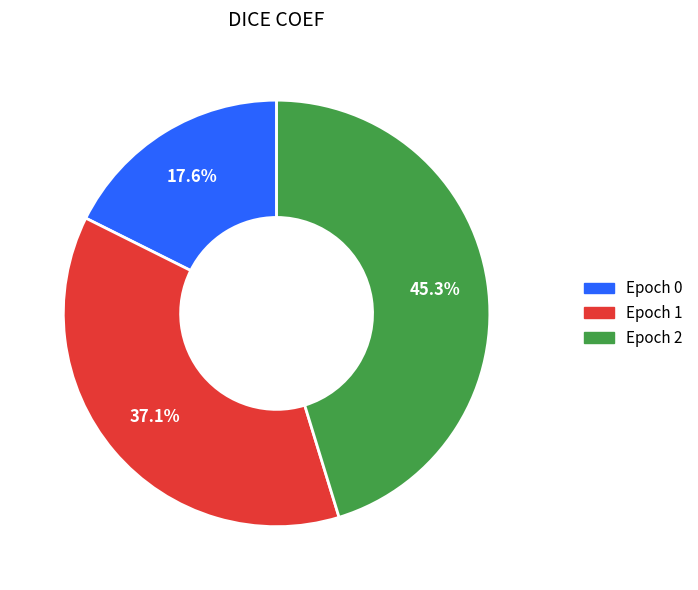

To the nearest percent, what is the combined percentage of Epoch 1 and Epoch 2?

82%